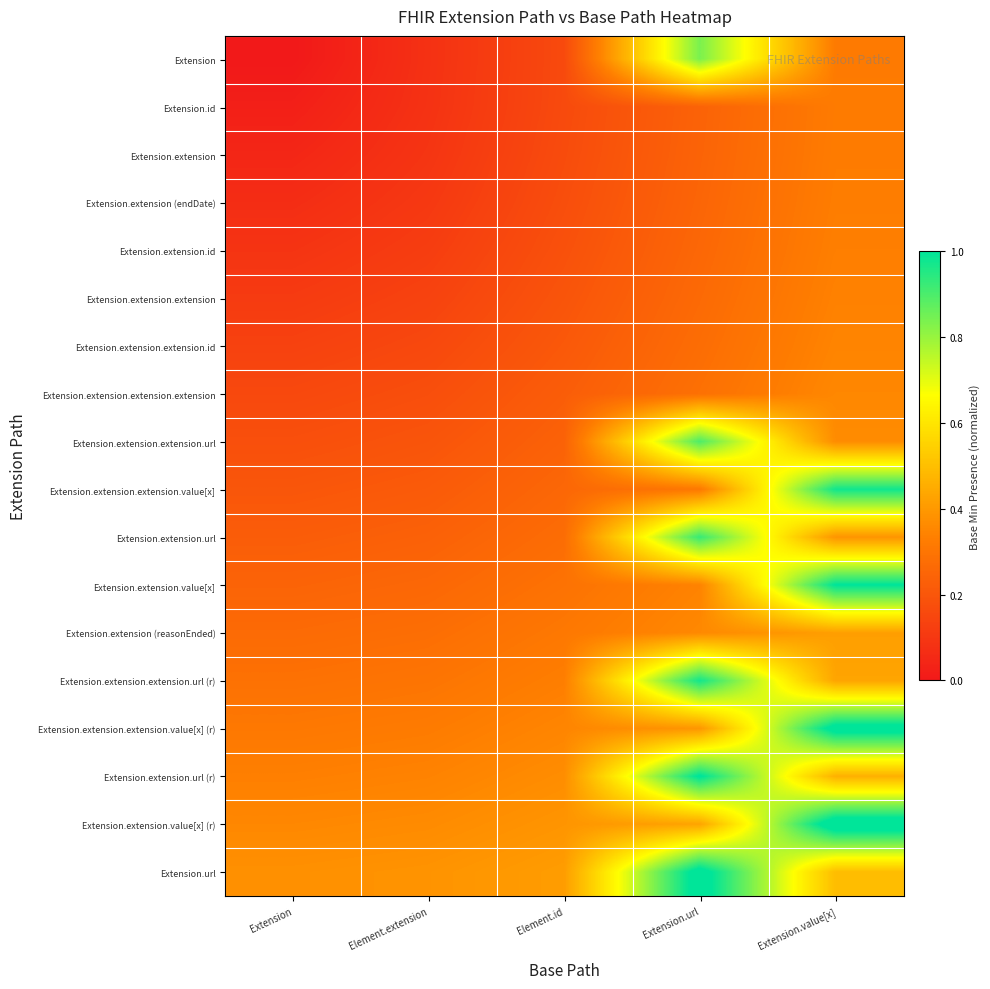

Which category has the highest value across all series?

Extension.value[x]